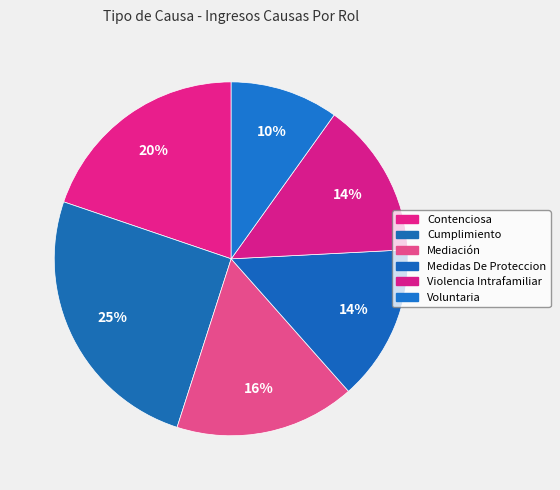

Count the number of slices in the pie.

6